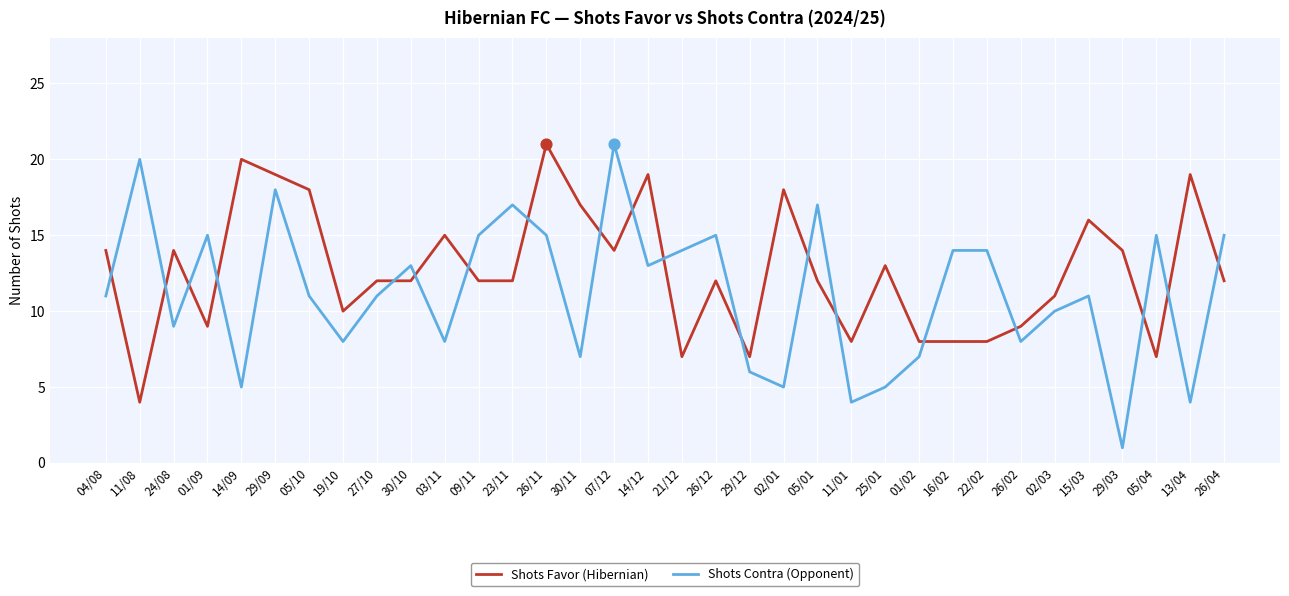

Is the value of Shots Favor (Hibernian) at 11/01 greater than the value of Shots Contra (Opponent) at 01/02?

Yes